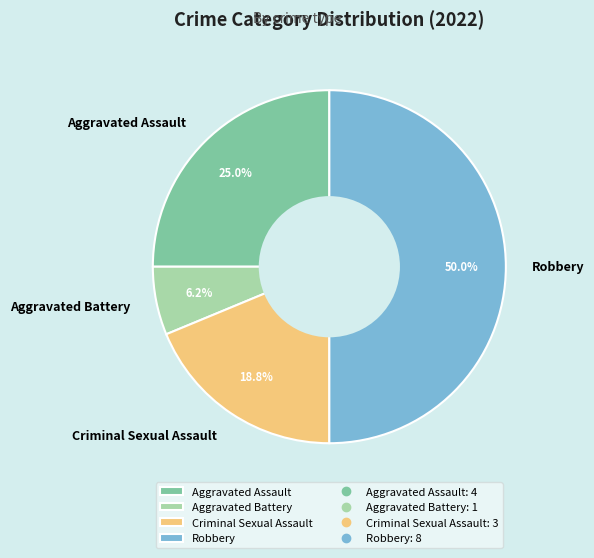

Which category has the smallest portion of the pie?

Aggravated Battery